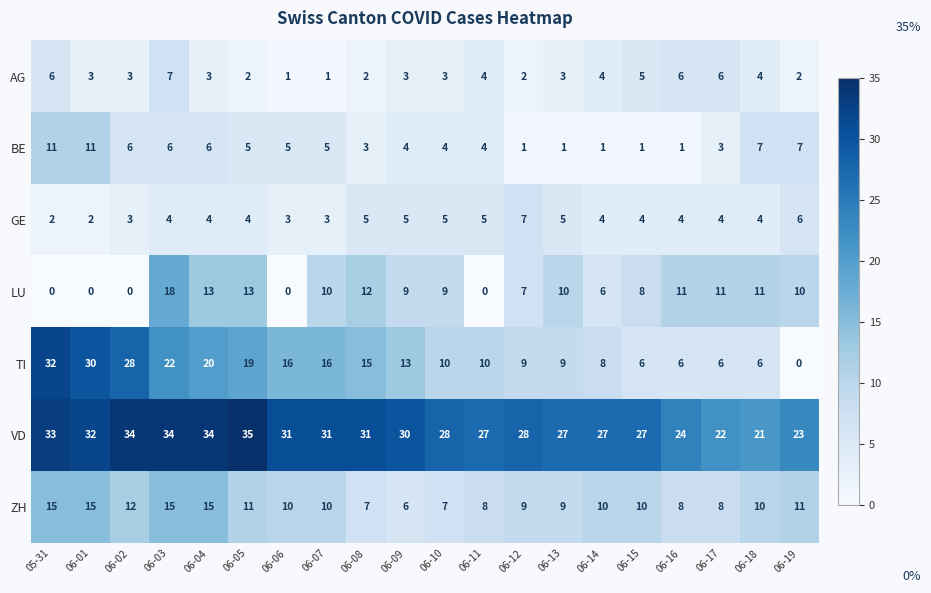

At which label does ZH first exceed 10?

05-31